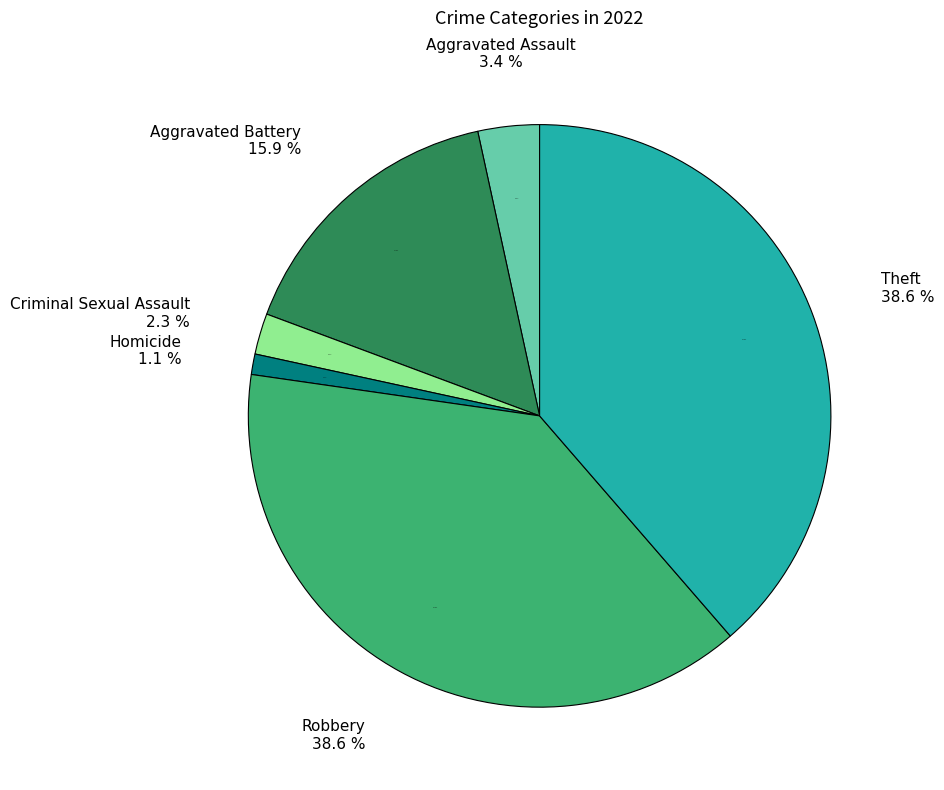

What is the largest slice in the pie chart?

Robbery